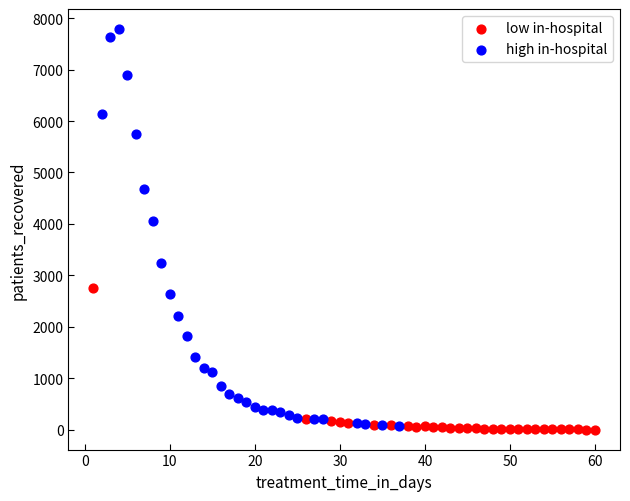

Which series contains the highest Y value?

high in-hospital